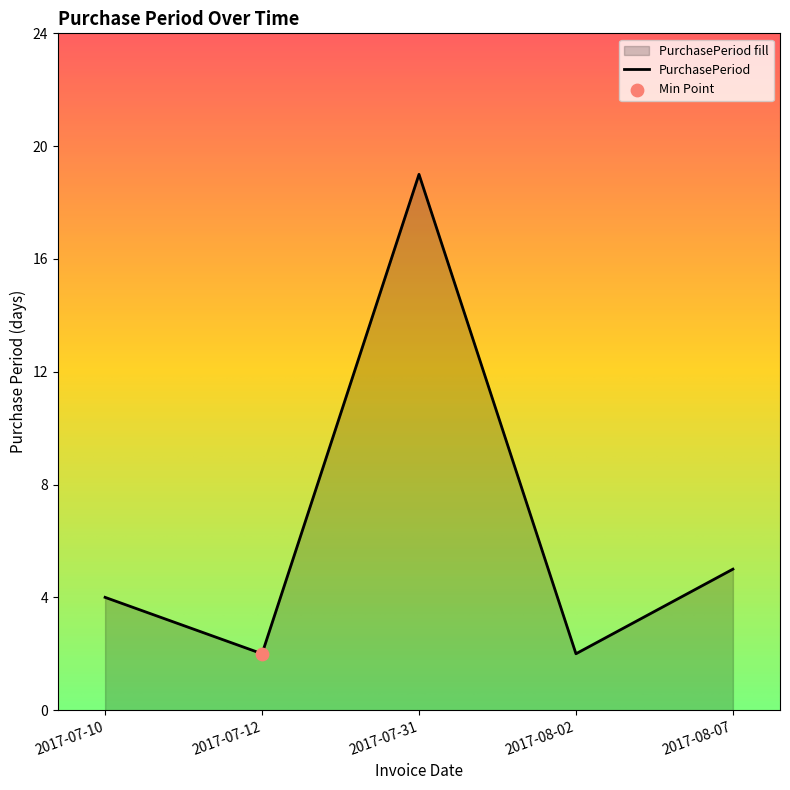

Approximately how many times larger is the value at 2017-08-07 compared to 2017-07-12?

2.5